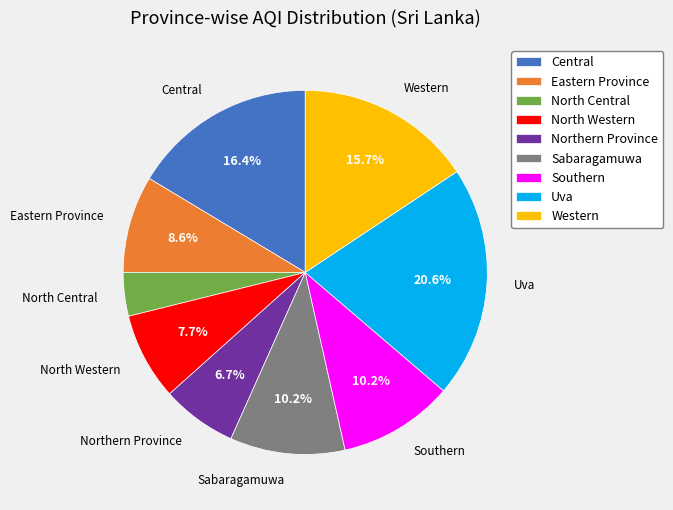

Is there a majority slice in this chart?

No